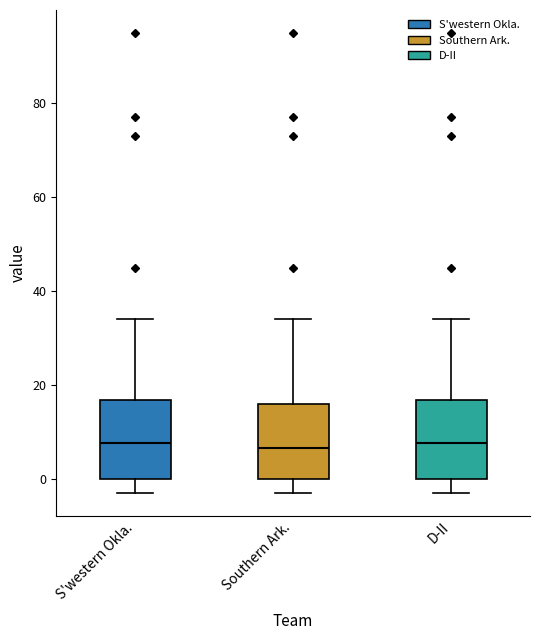

Reading left to right, read every box against the y-axis: the position of its median line, the range the box covers, and the ends of its whiskers. The values are not printed on the chart, so give them approximately, as read against the axis.

S'western Okla.: median 8, box 0 to 16, whiskers -2 to 34
Southern Ark.: median 6, box 0 to 16, whiskers -2 to 34
D-II: median 8, box 0 to 16, whiskers -2 to 34